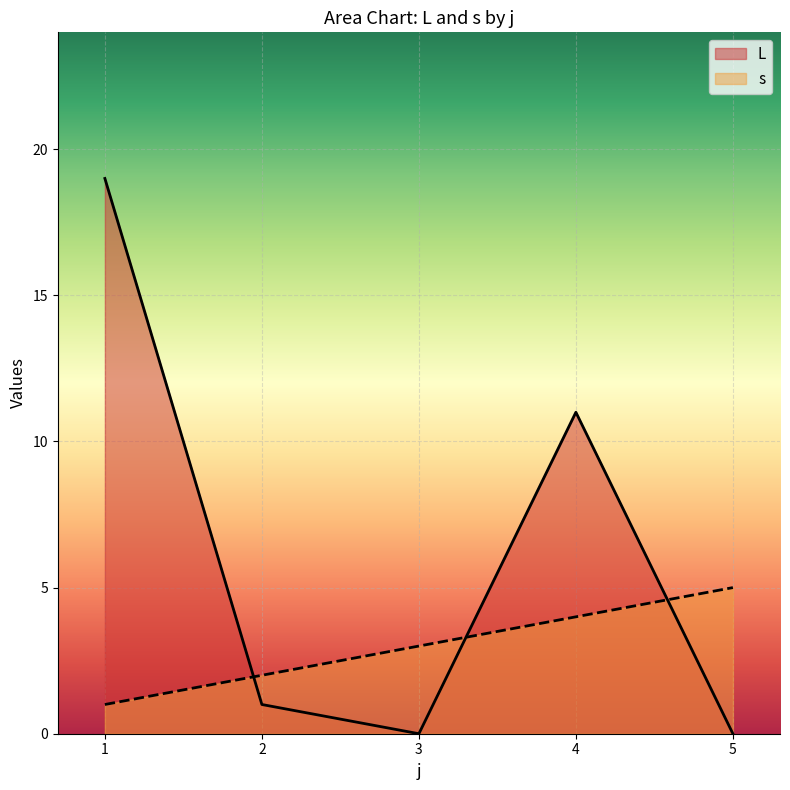

What is the value of the s point at the 1st from the left?

1